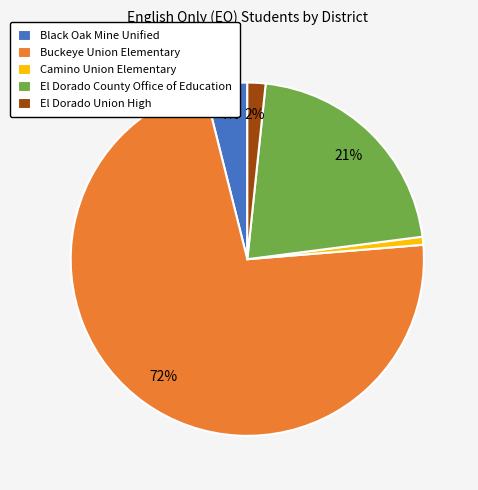

To the nearest percent, what is the average slice percentage?

20%